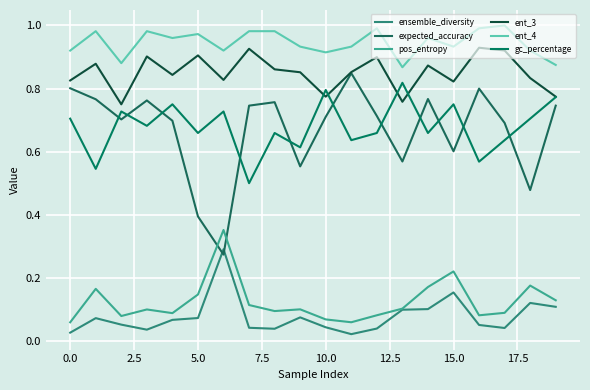

True or false: ent_3 and ent_4 cross at least once.

False